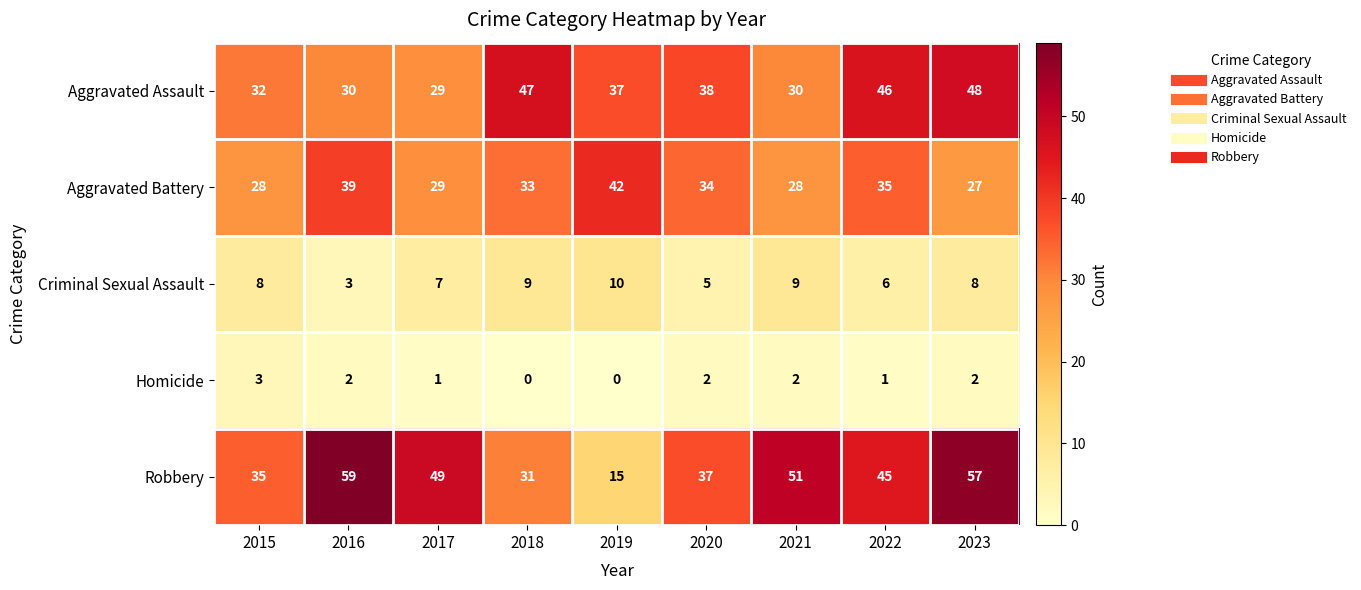

List the series in order of their peak value, lowest first.

Homicide, Criminal Sexual Assault, Aggravated Battery, Aggravated Assault, Robbery